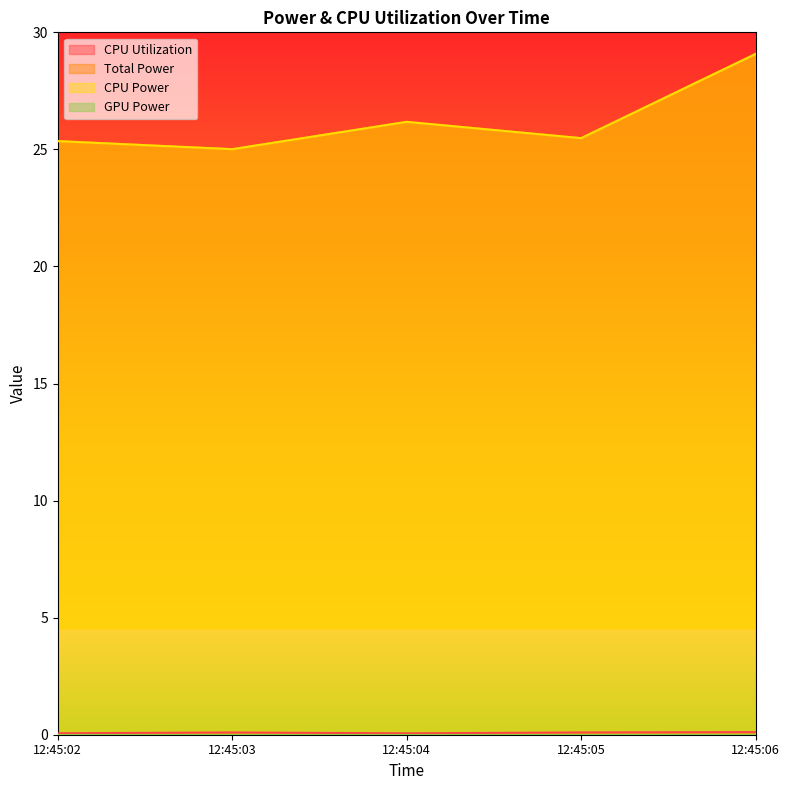

Reading left to right, transcribe all the data shown in this chart.

CPU Utilization: 12:45:02=0.1	12:45:03=0.1	12:45:04=0.1	12:45:05=0.1	12:45:06=0.1
Total Power: 12:45:02=25.4	12:45:03=25.0	12:45:04=26.2	12:45:05=25.5	12:45:06=29.1
CPU Power: 12:45:02=25.4	12:45:03=25.0	12:45:04=26.2	12:45:05=25.5	12:45:06=29.1